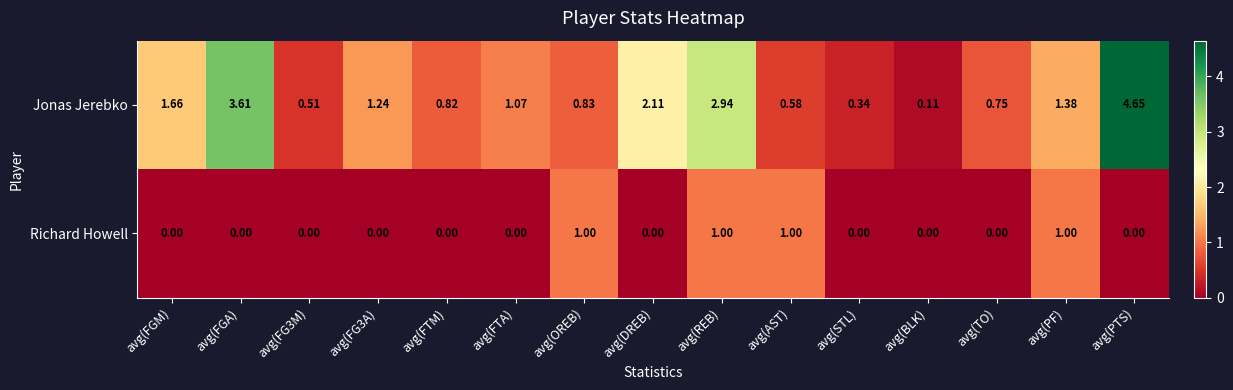

Rank the series by their average value, from highest to lowest.

Jonas Jerebko, Richard Howell